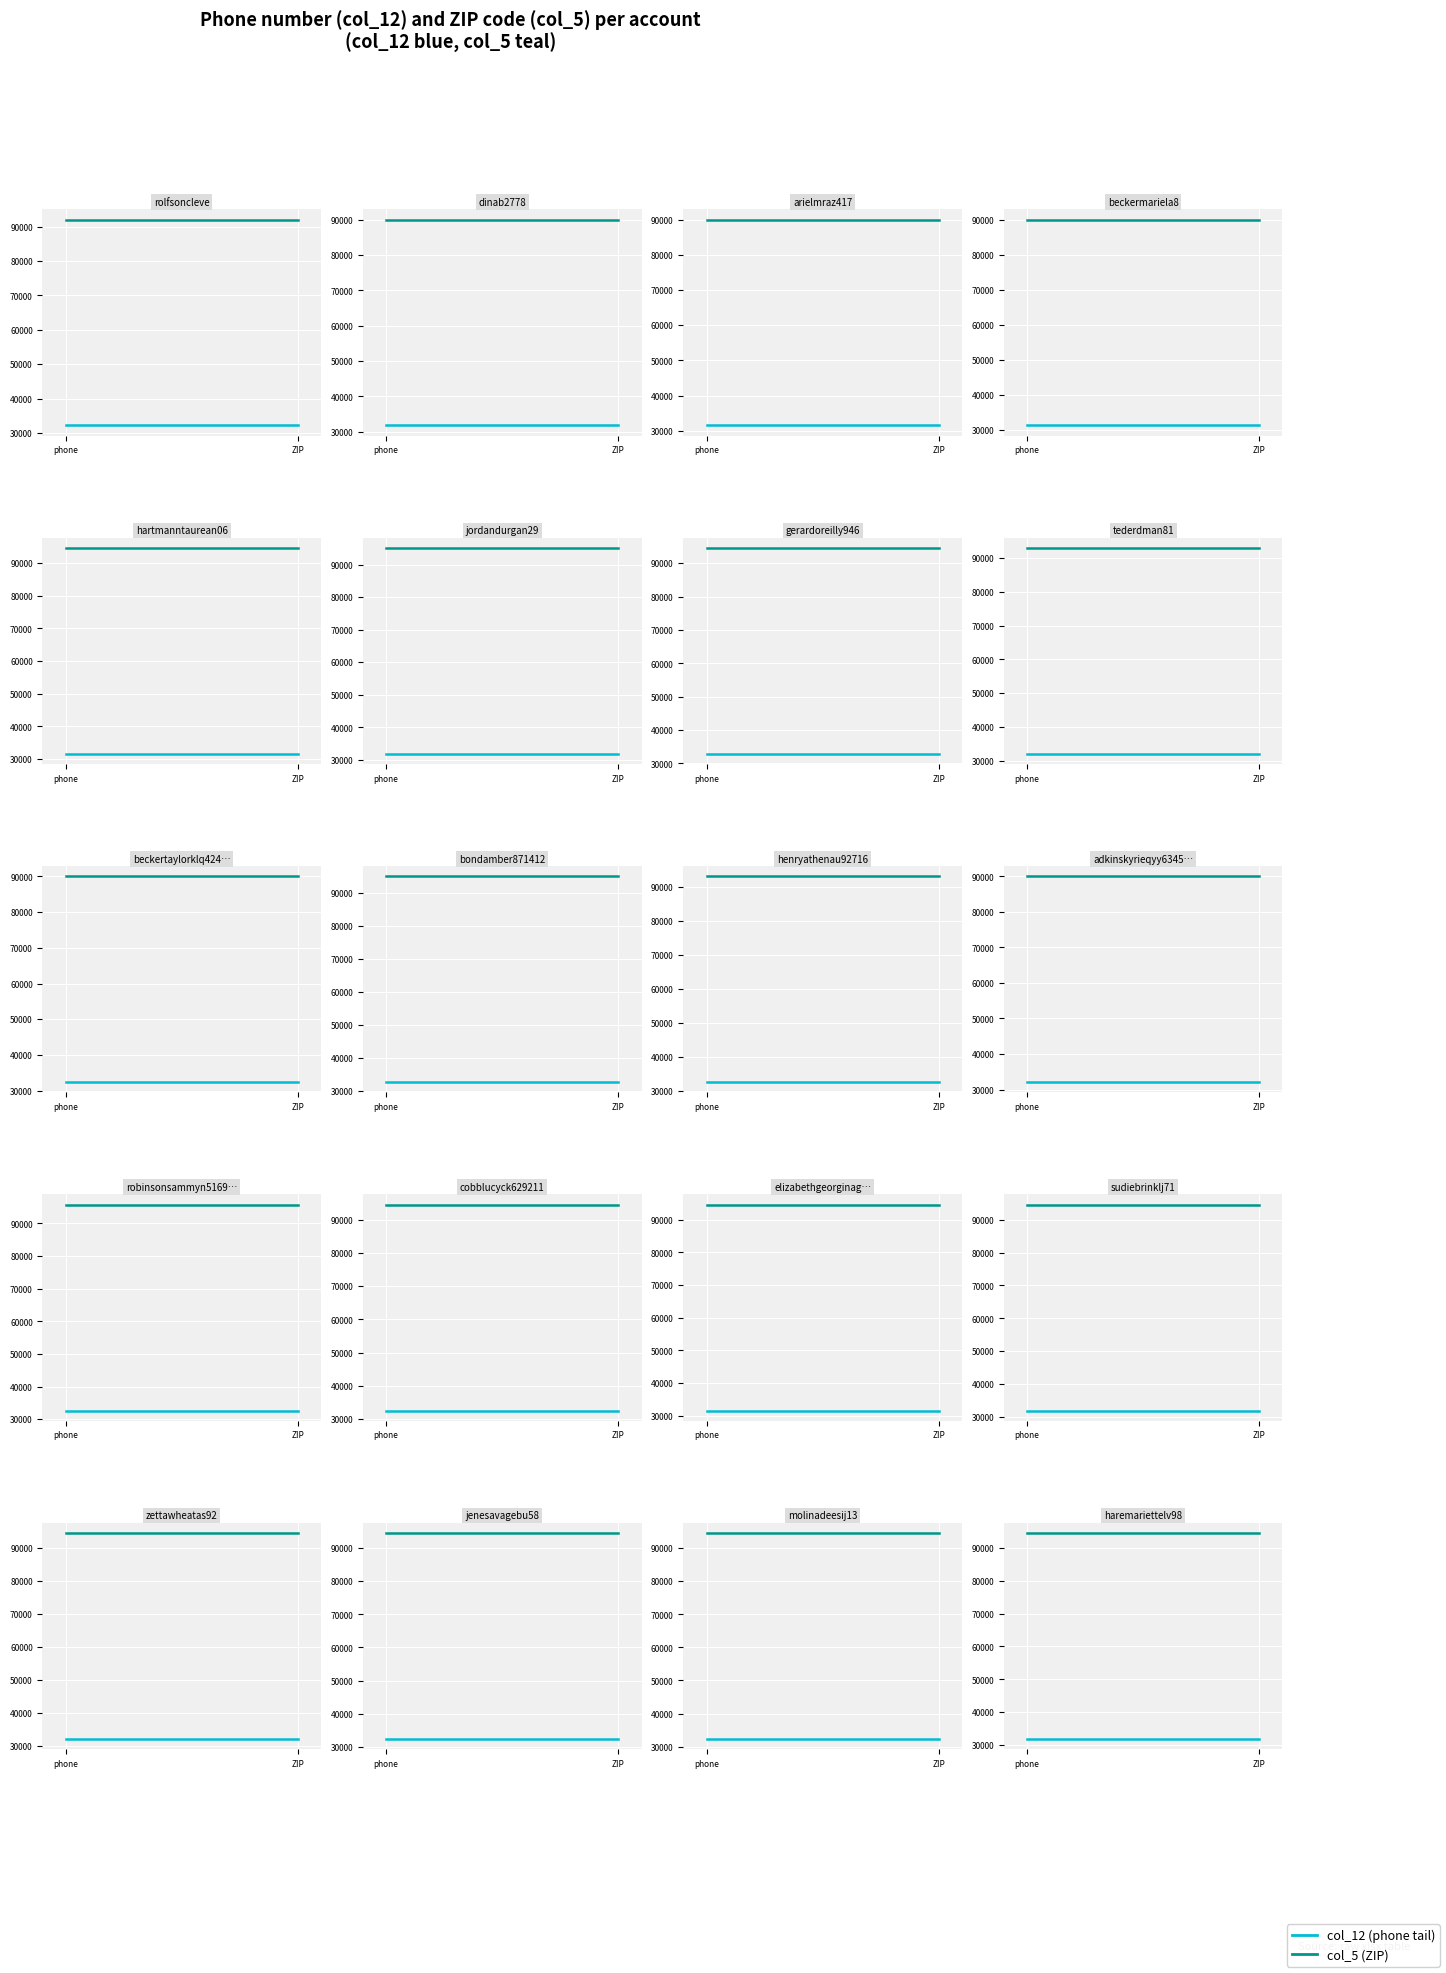

Read the col_5 (ZIP) value at phone.

94513